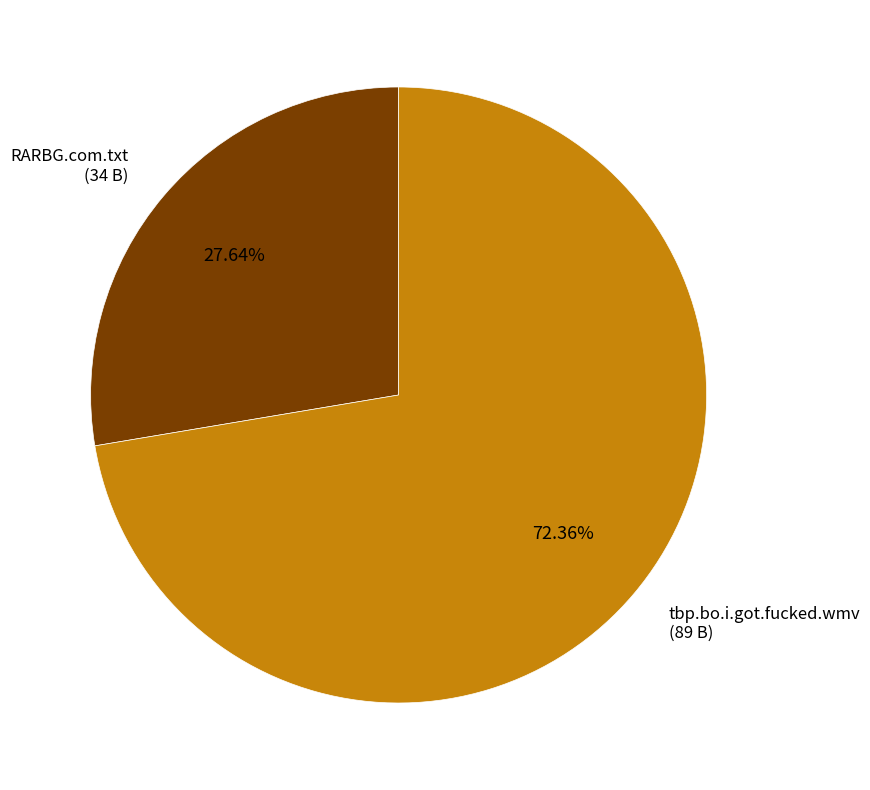

What is the total percentage of tbp.bo.i.got.fucked.wmv and RARBG.com.txt?

100.0%